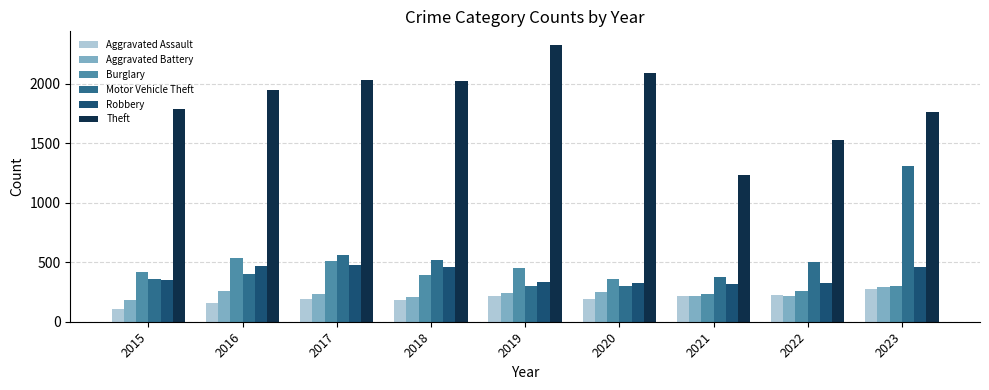

What is the difference between the second highest and second lowest values in the Theft series?

558